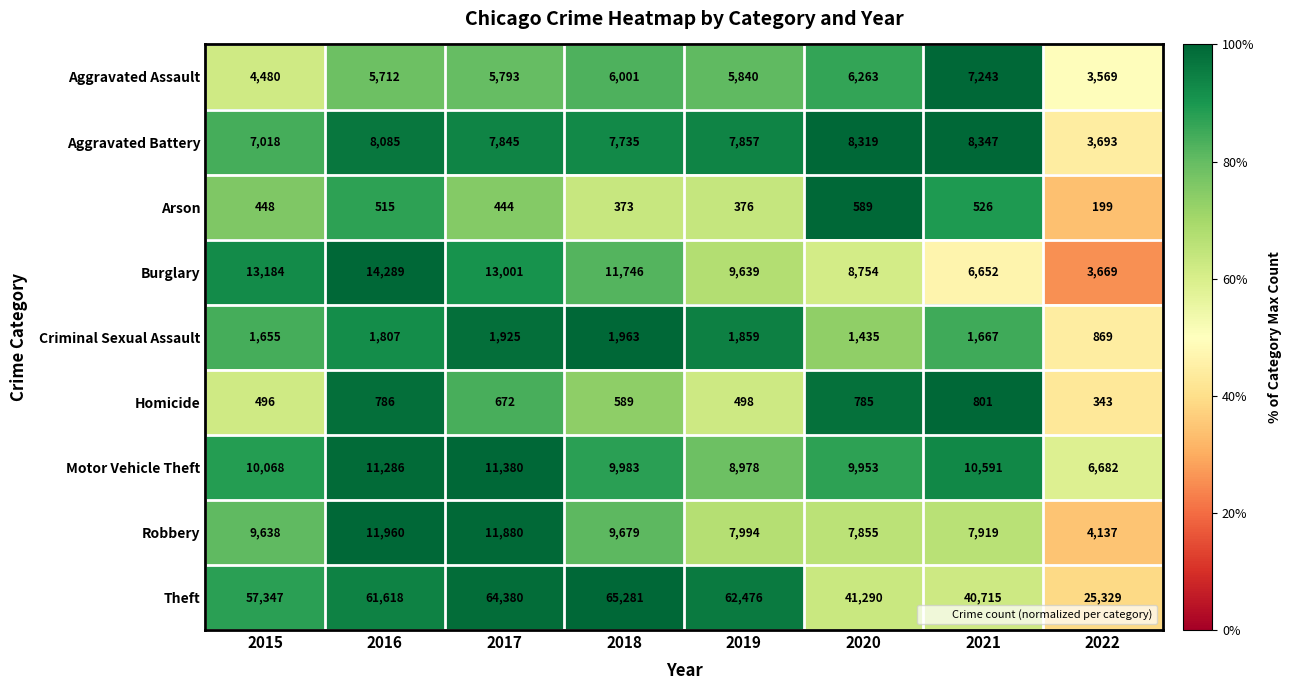

What is the spread (max minus min) of values at 2017?

63936